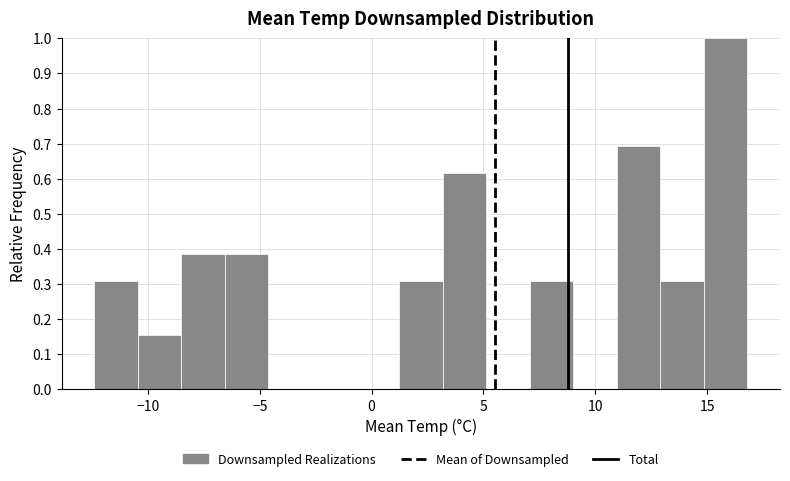

Around what value on the x-axis is the tallest bar? Give the approximate position of its centre, as read against the axis.

16.0